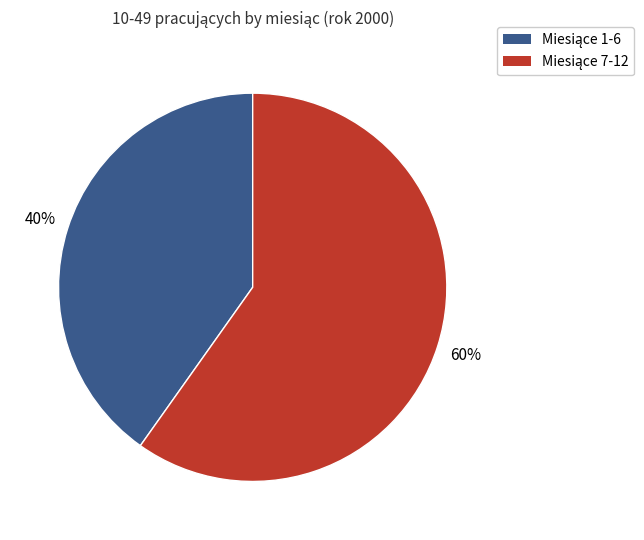

To the nearest percent, what is the difference between the largest and smallest slice percentages?

20%